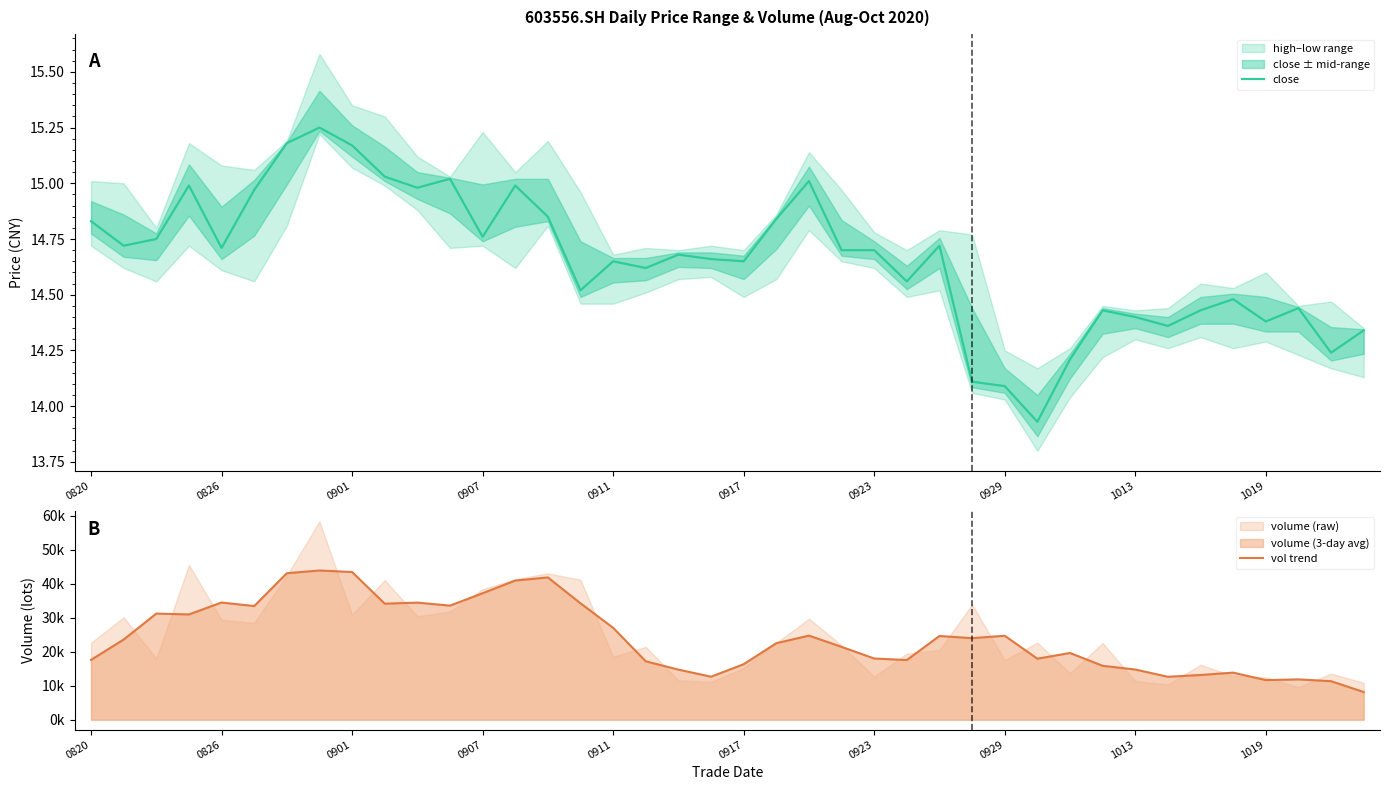

At which label does close first exceed 14?

0820